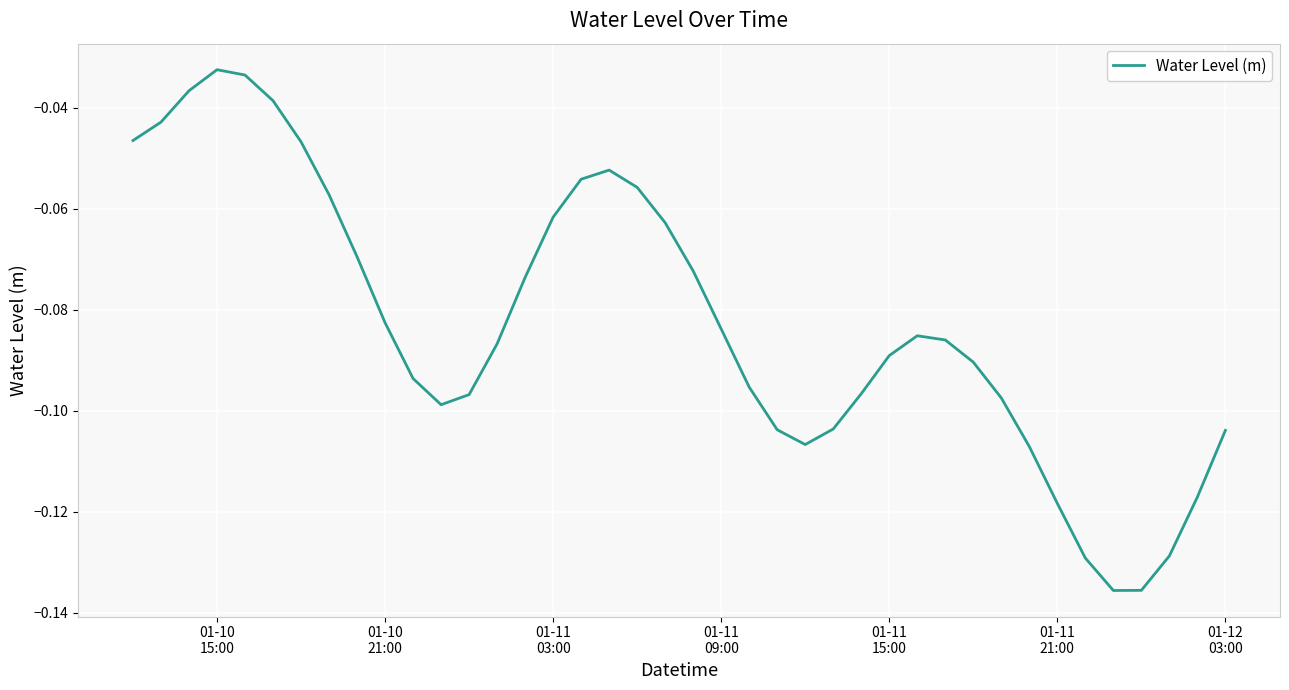

What is the difference between the maximum and minimum values?

0.1